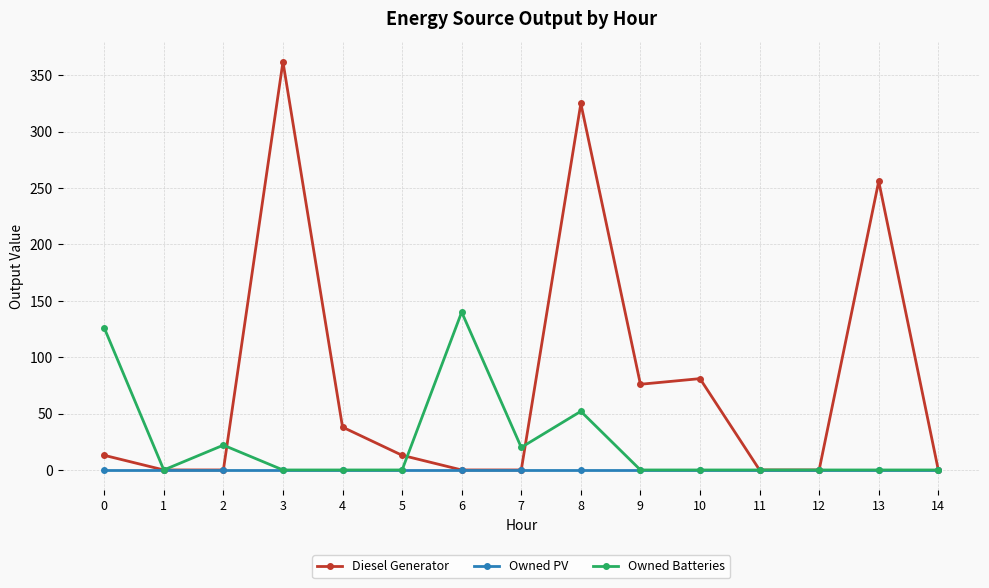

How many lines are shown in the chart?

3